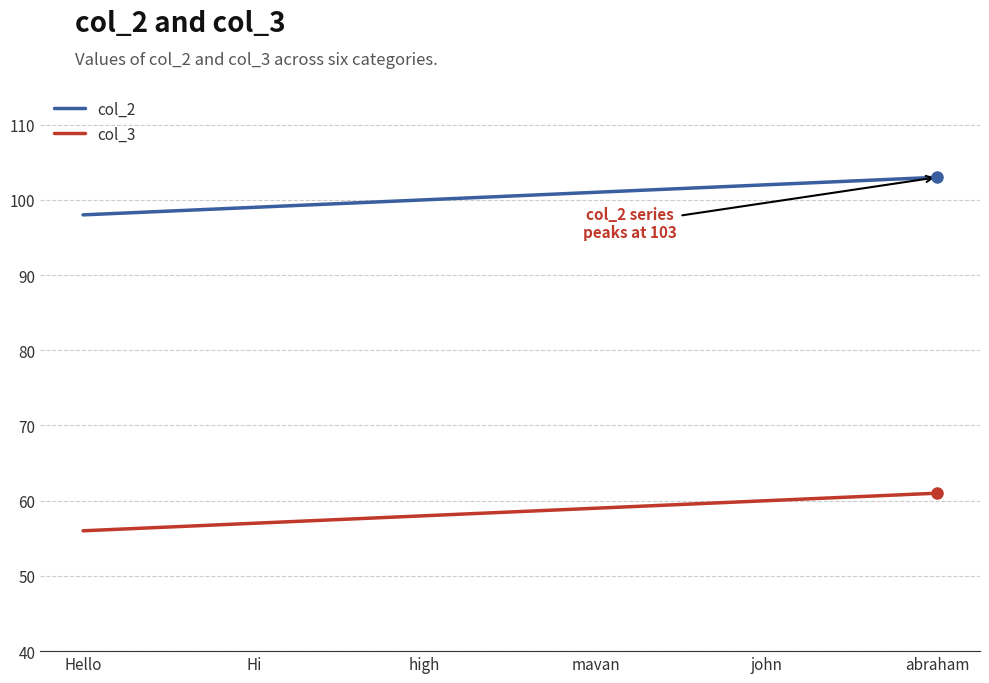

Reading right to left, what are all the values shown in this chart?

col_2: 103	102	101	100	99	98
col_3: 61	60	59	58	57	56